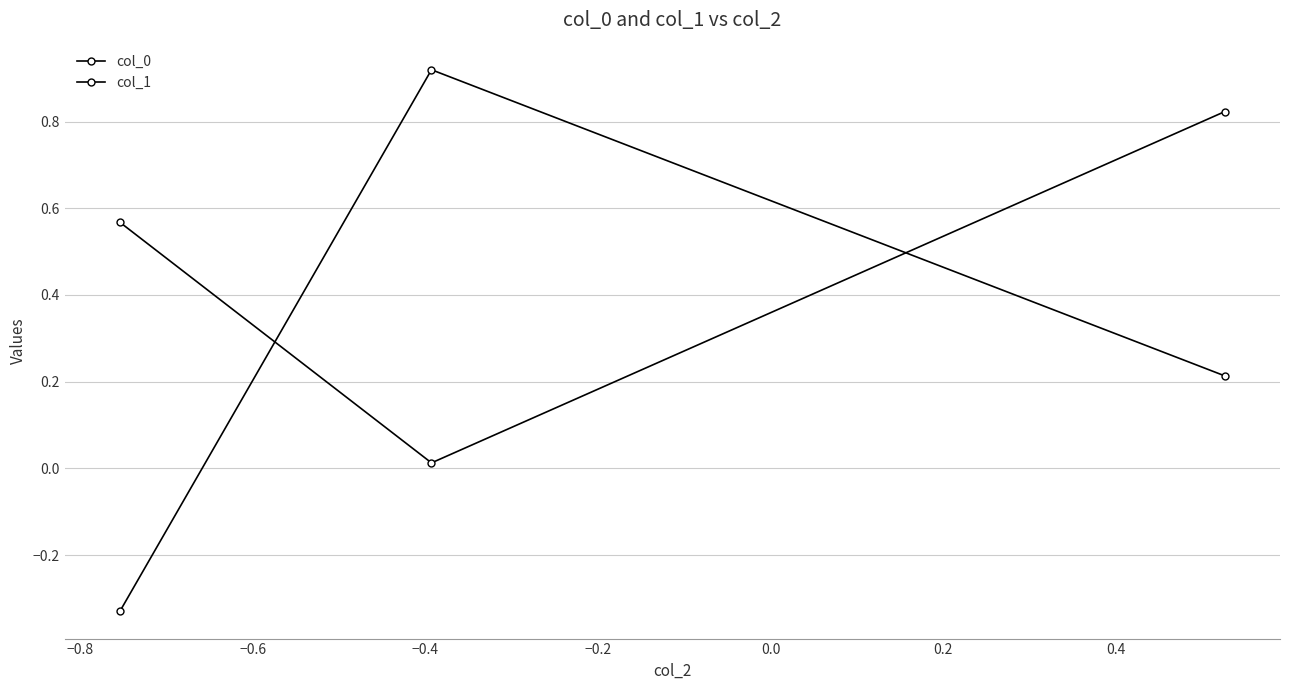

How many lines are shown in the chart?

2